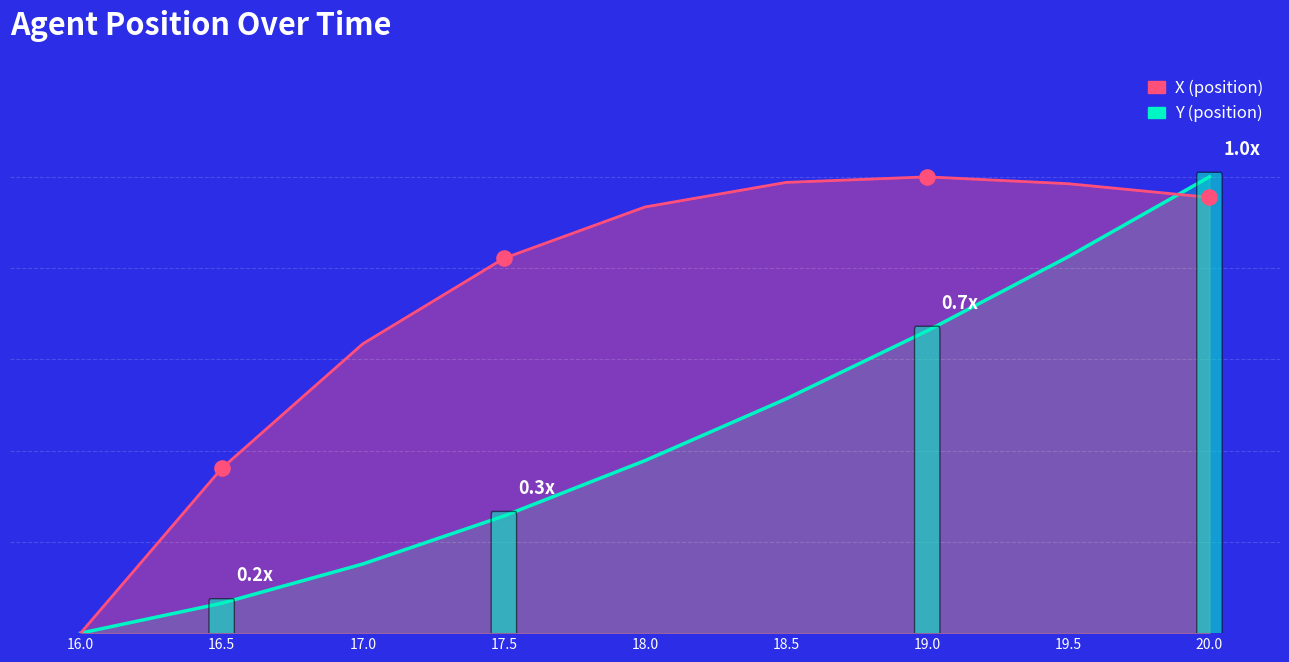

Which series has the largest Y range (max minus min)?

X